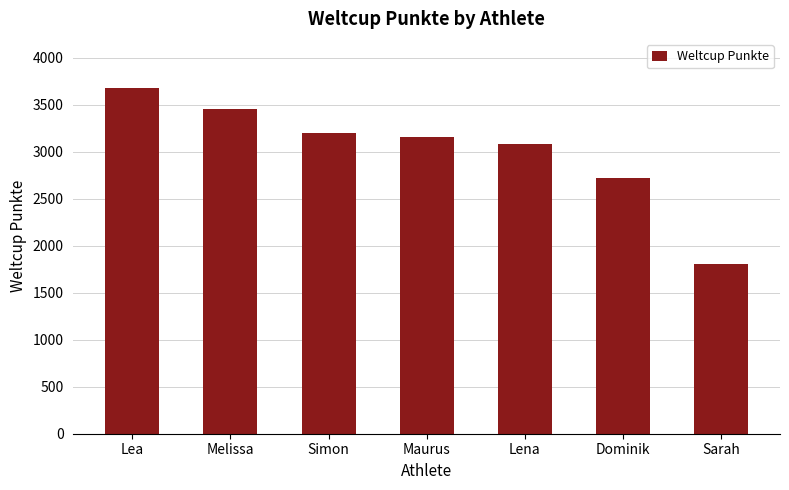

How many distinct data groups are displayed?

1